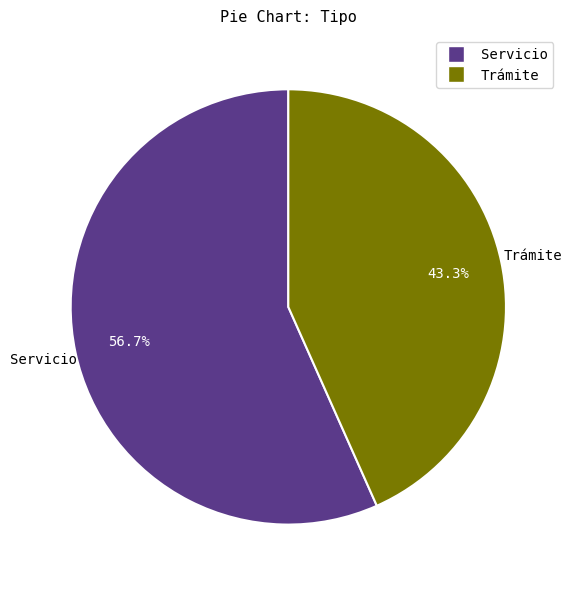

Which slice is the smallest?

Trámite